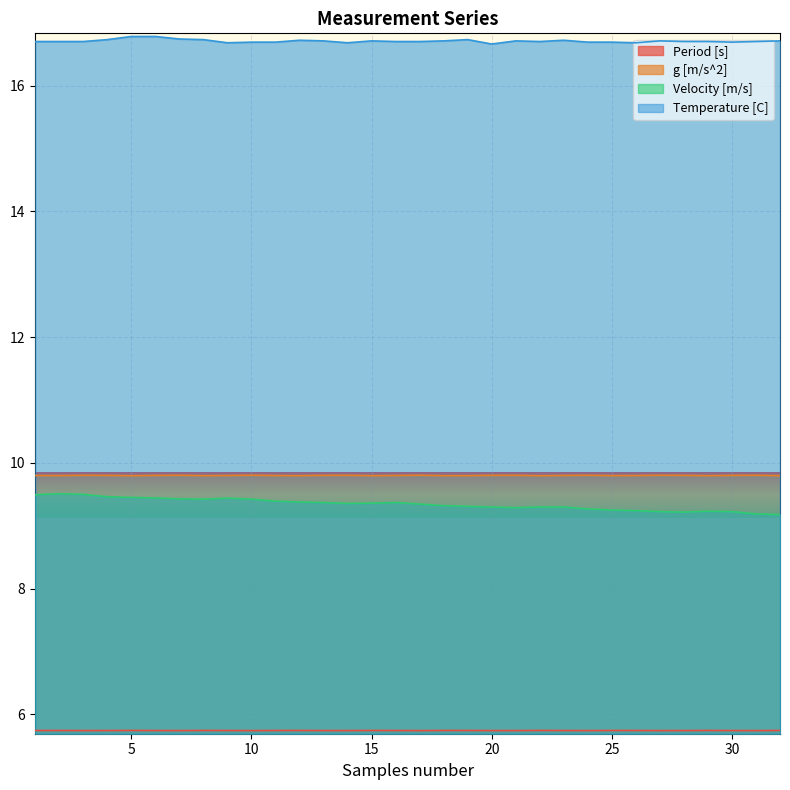

What is the sum of the Velocity [m/s] values at 23 and 20?

18.6